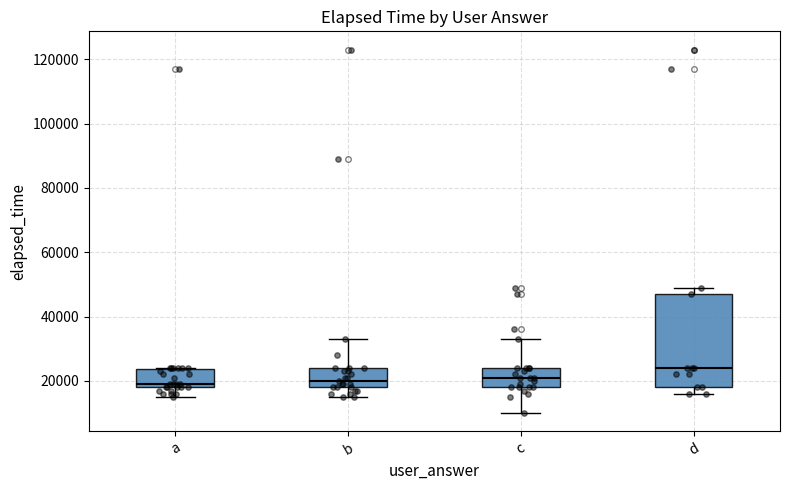

Reading left to right, transcribe this box plot: for each box, give where its median line is, the range the box spans, and where its two whiskers end, as read against the y-axis. The values are not printed on the chart, so give them approximately, as read against the axis.

a: median 20000, box 18000 to 24000, whiskers 16000 to 24000
b: median 20000, box 18000 to 24000, whiskers 16000 to 34000
c: median 22000, box 18000 to 24000, whiskers 10000 to 34000
d: median 24000, box 18000 to 48000, whiskers 16000 to 50000